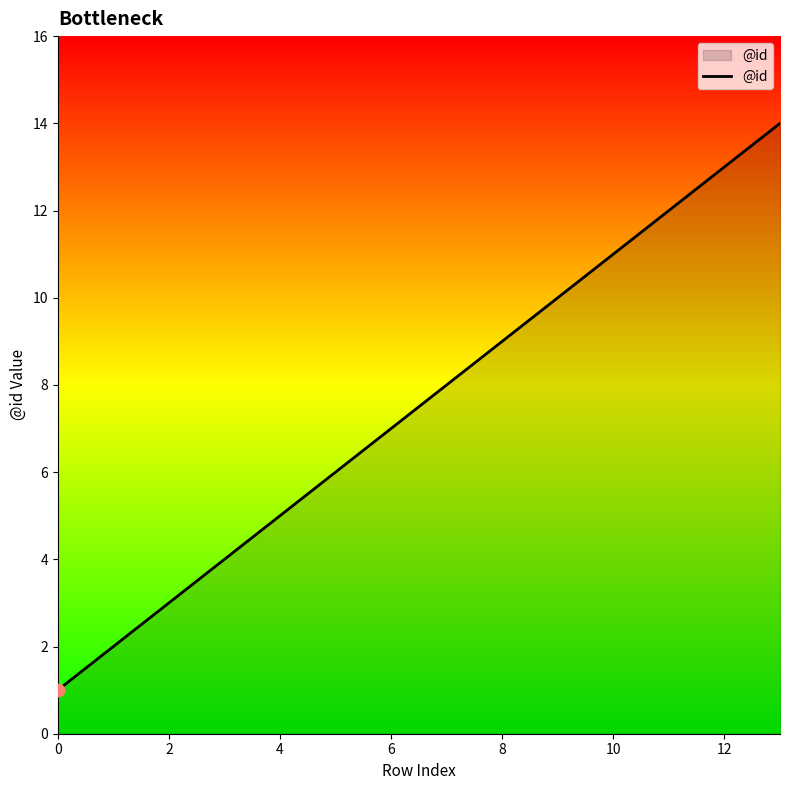

What is the difference between the maximum and minimum values?

13